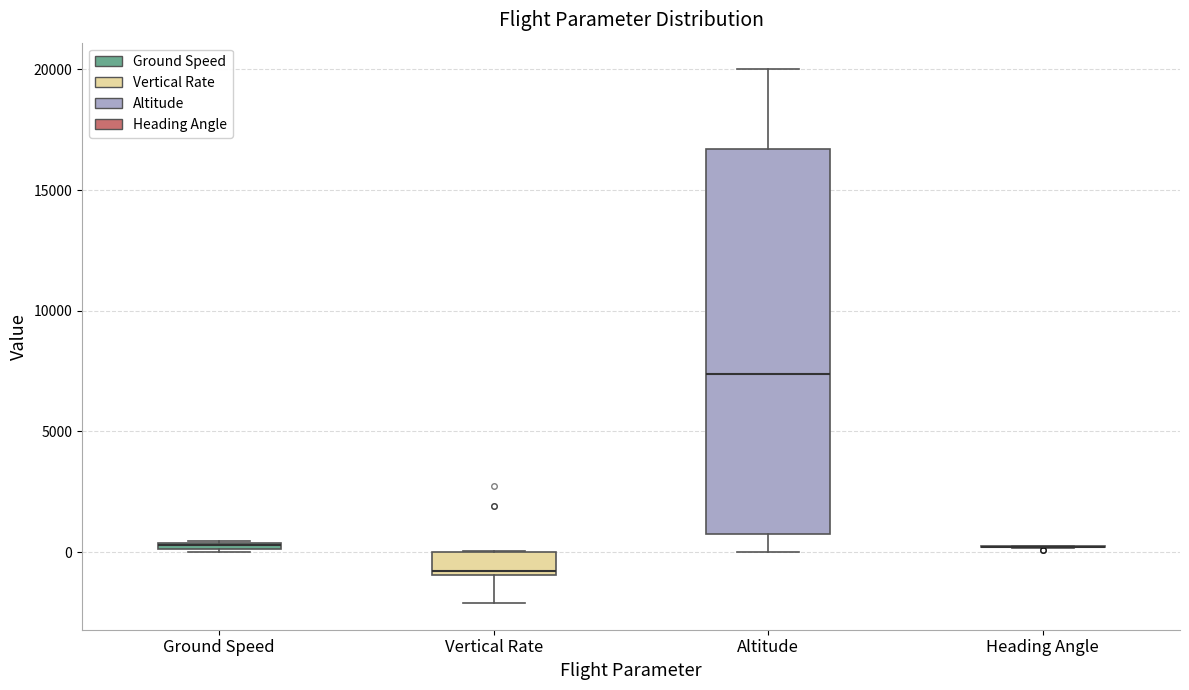

Which box is the tallest, from its lower edge to its upper edge?

Altitude